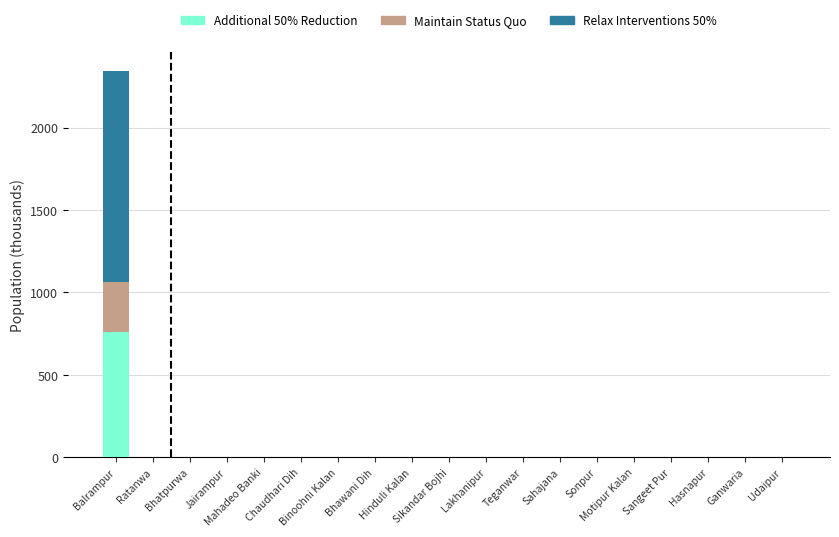

What is the difference between the maximum and minimum values in the Additional 50% Reduction series?

760.2